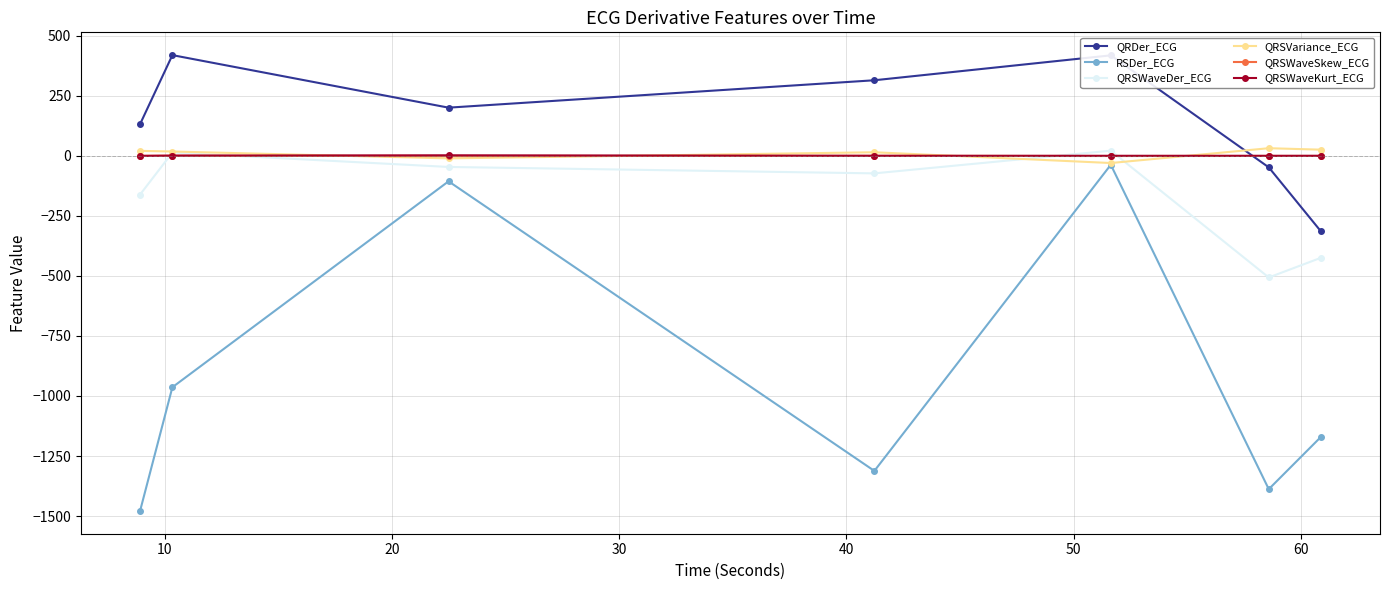

True or false: QRSWaveDer_ECG and QRDer_ECG cross at least once.

False